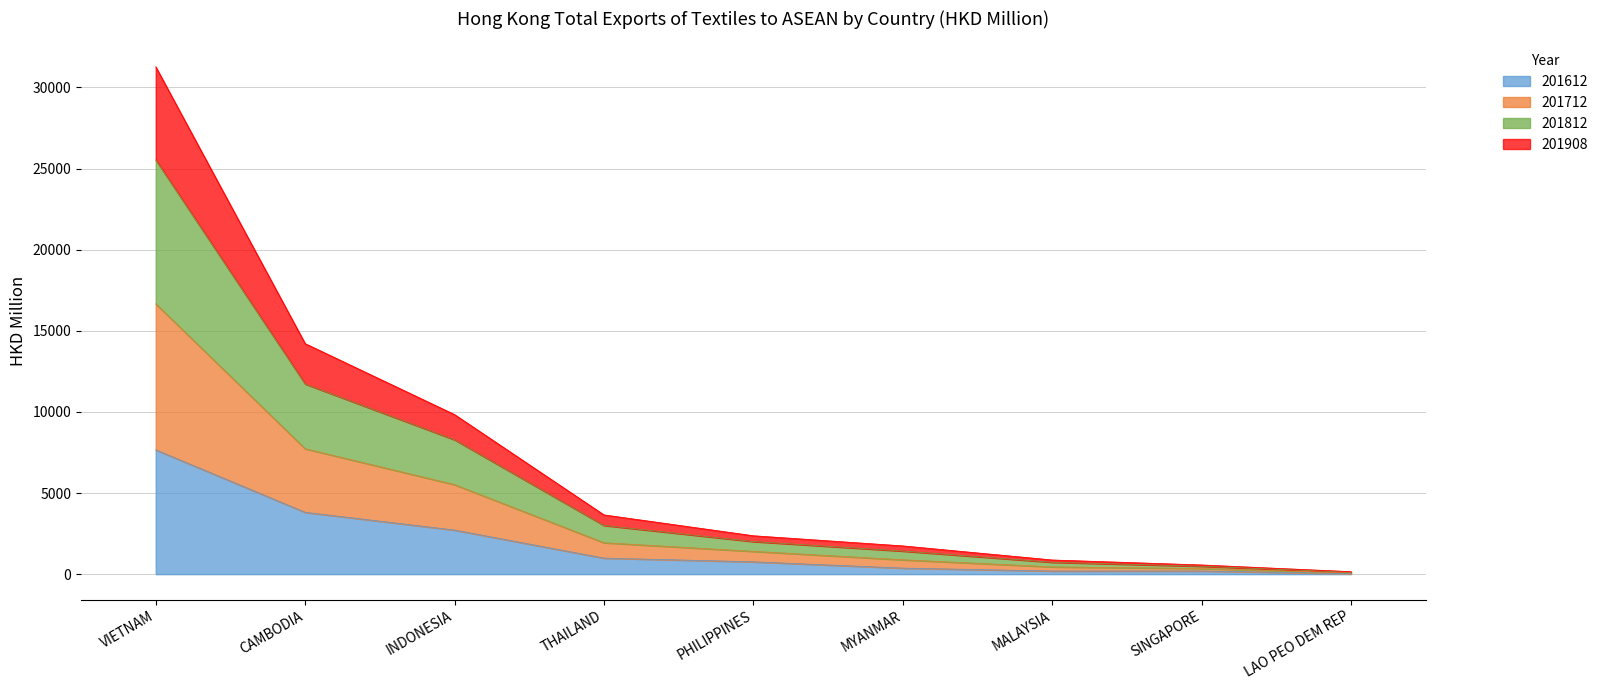

True or false: 201812 and 201612 intersect in this chart.

False